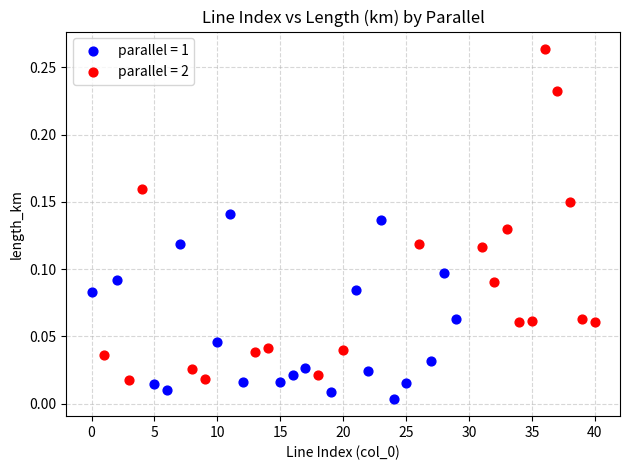

Which series contains the lowest Y value?

parallel = 1